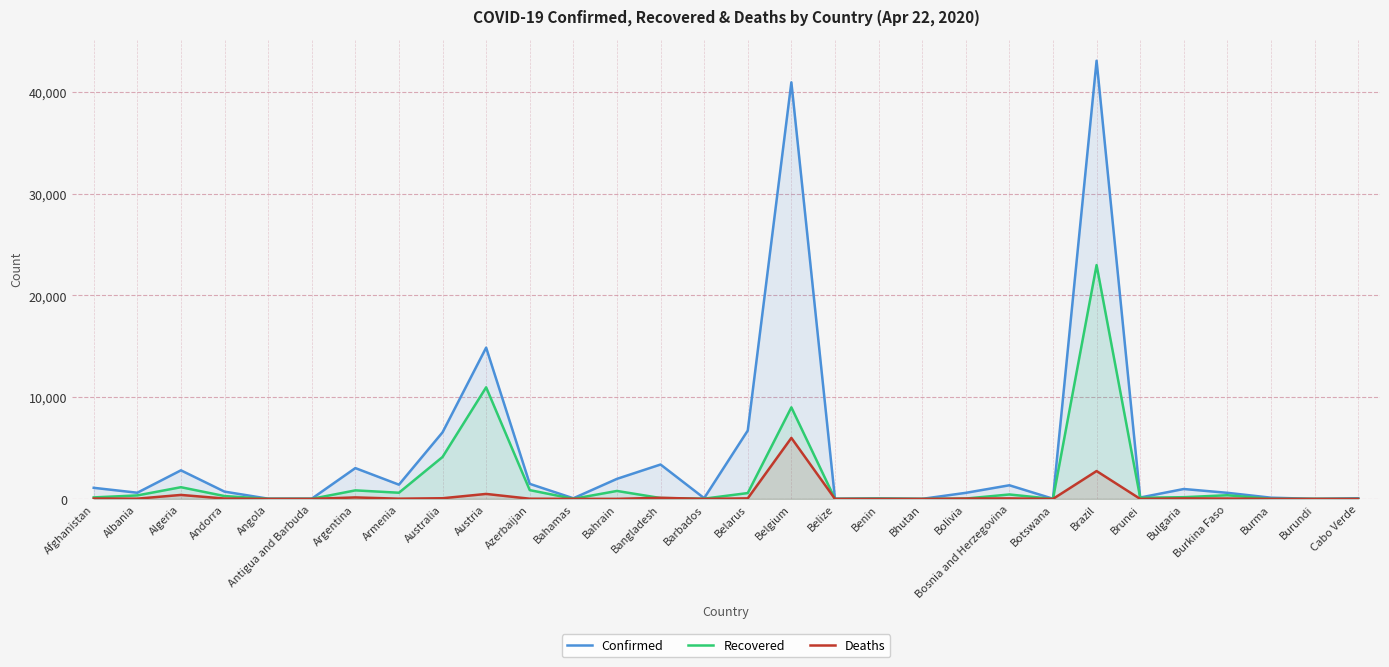

List the labels in order of Deaths value, smallest first.

Bhutan, Benin, Botswana, Brunei, Burundi, Cabo Verde, Angola, Belize, Antigua and Barbuda, Barbados, Burma, Bahrain, Bahamas, Azerbaijan, Armenia, Albania, Bolivia, Afghanistan, Andorra, Burkina Faso, Bulgaria, Bosnia and Herzegovina, Belarus, Australia, Bangladesh, Argentina, Algeria, Austria, Brazil, Belgium